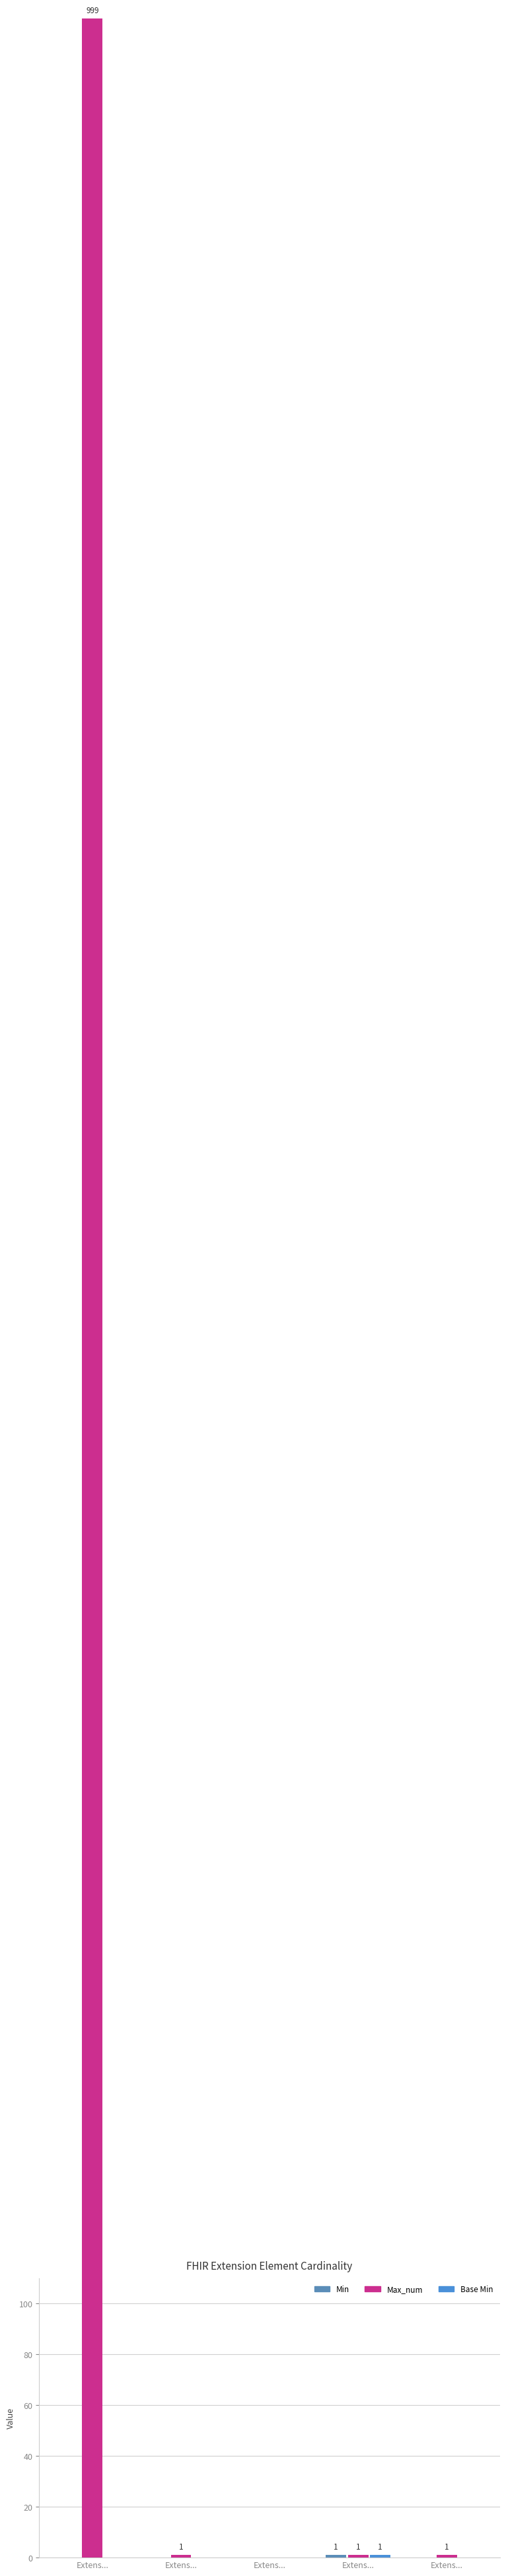

Does the chart contain any negative values?

No